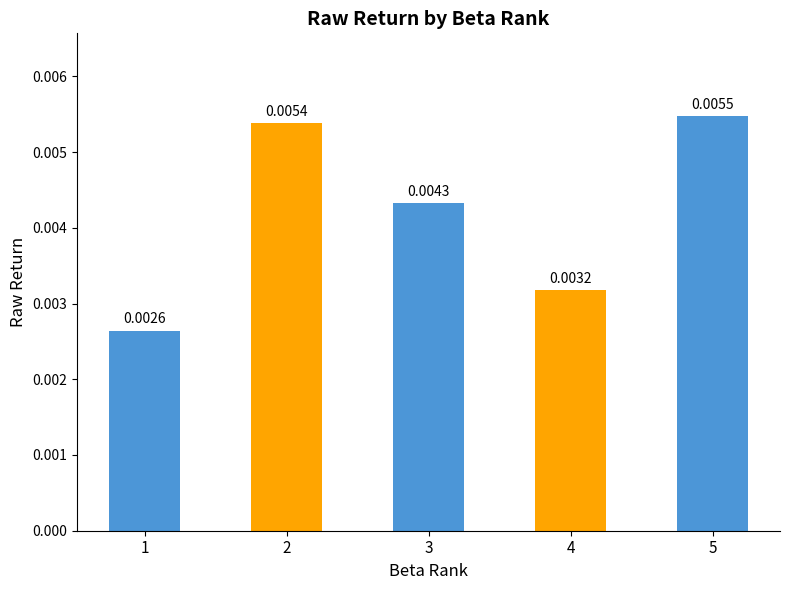

List the labels in order of value, largest first.

5, 2, 3, 4, 1